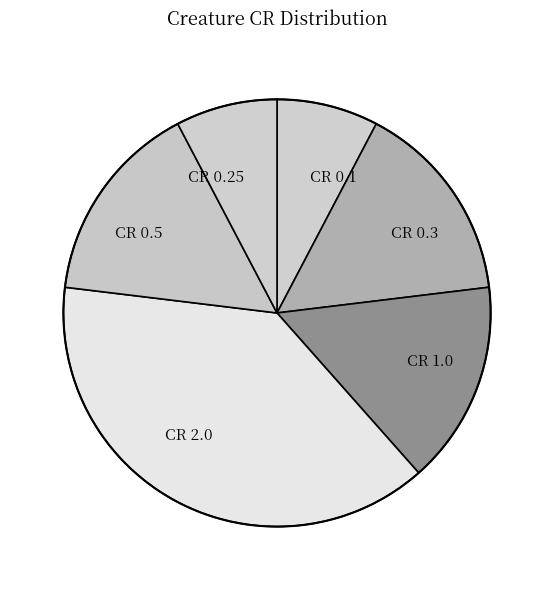

Which slice is the largest?

CR 2.0